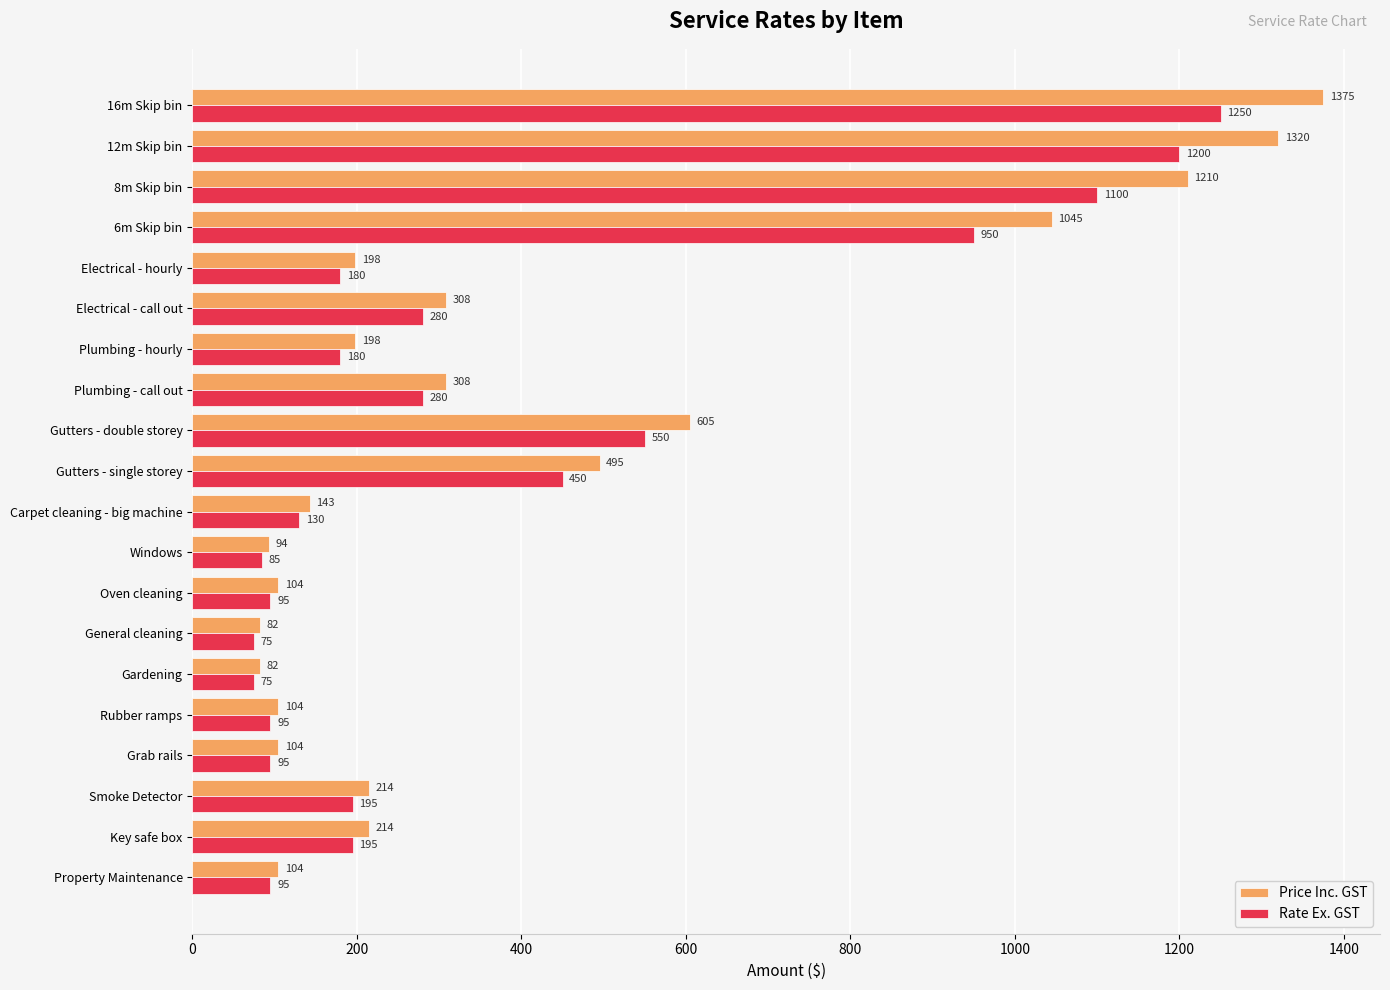

List the series in order of their overall mean, highest first.

Price Inc. GST, Rate Ex. GST